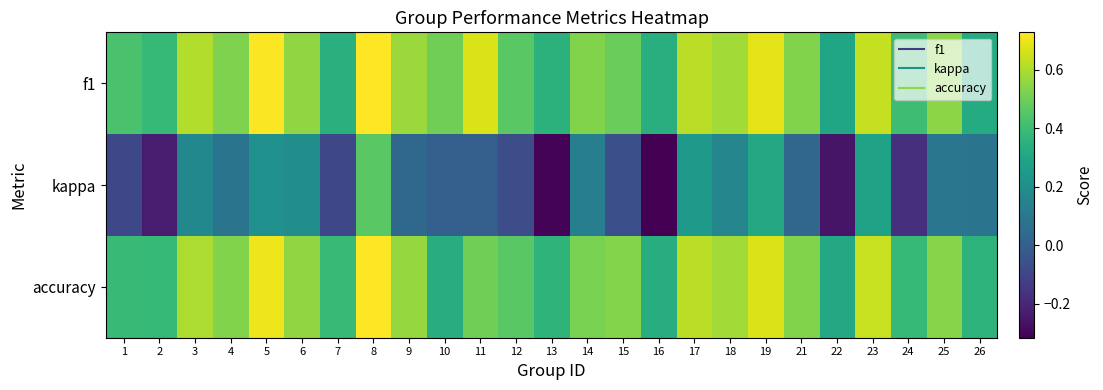

Rank the series at 15 from highest to lowest value.

accuracy, f1, kappa